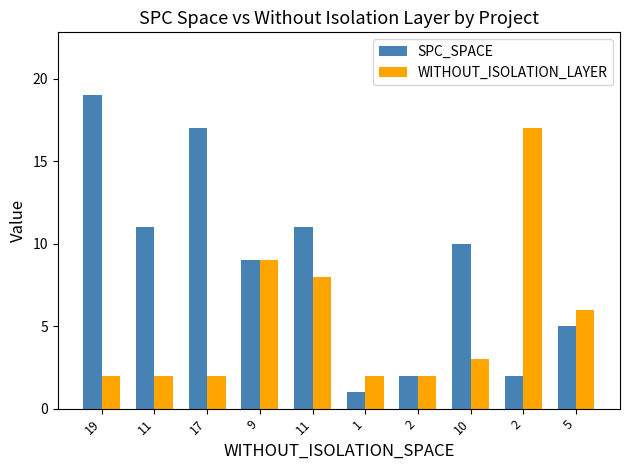

The value of WITHOUT_ISOLATION_LAYER at 2 is 30. True or false?

False